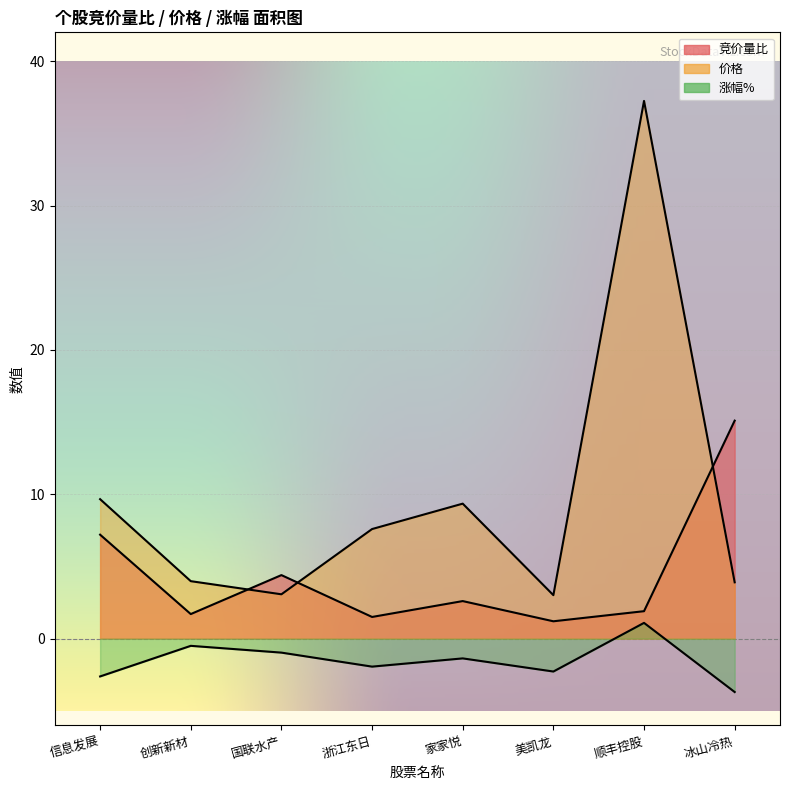

Is the value of 竞价量比 at 浙江东日 greater than the value of 涨幅% at 冰山冷热?

Yes